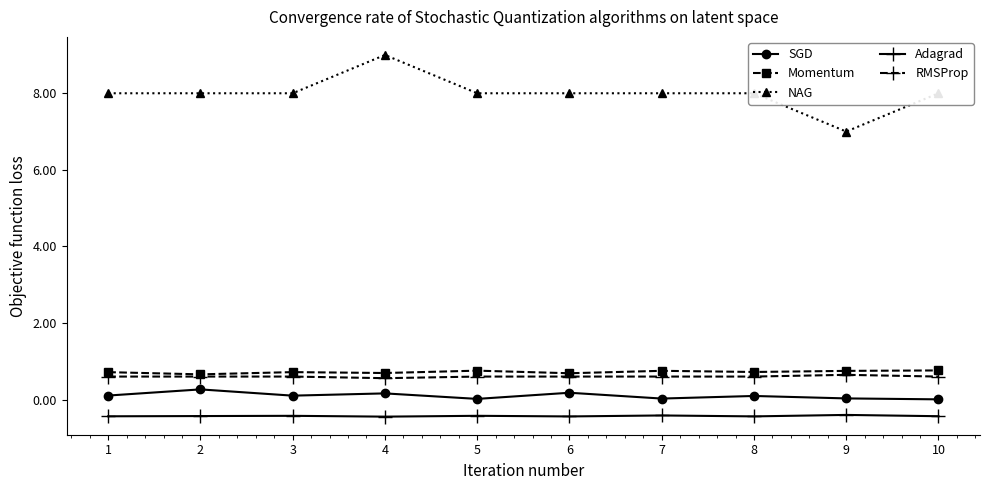

True or false: Adagrad has a value of -0.4 at 6.

True